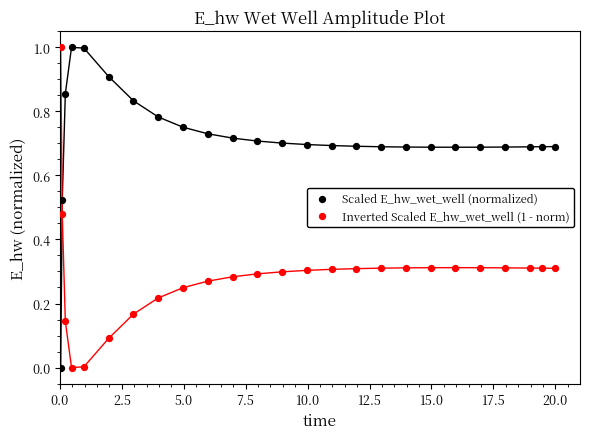

Across all data points, what is the range of X values (max minus min)?

20.0